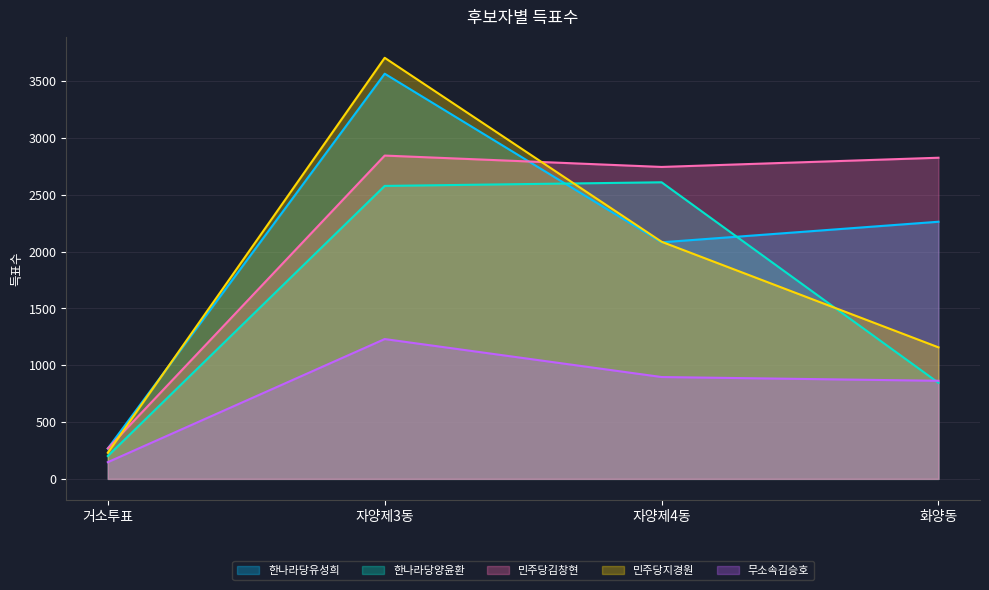

True or false: 한나라당양윤환 has a value of 326 at 거소투표.

False